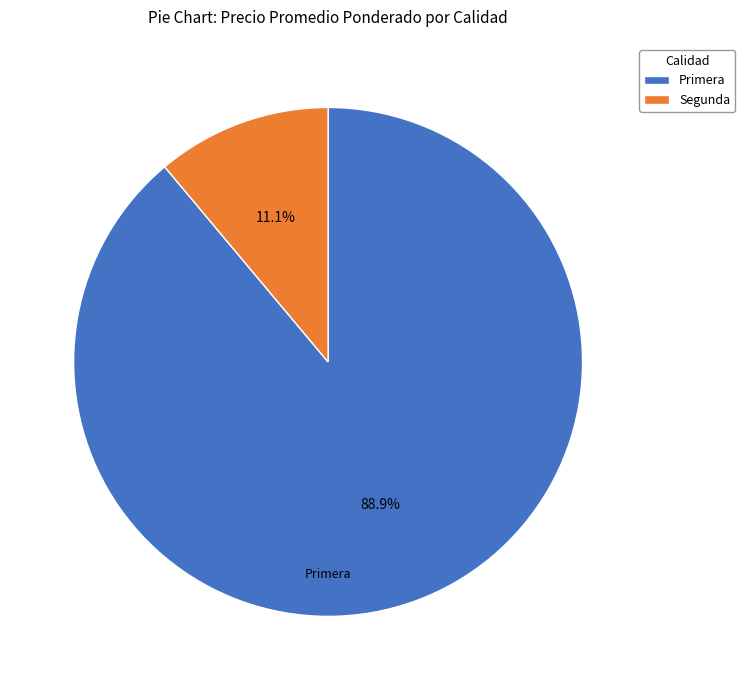

What percentage is NOT represented by Segunda?

88.9%